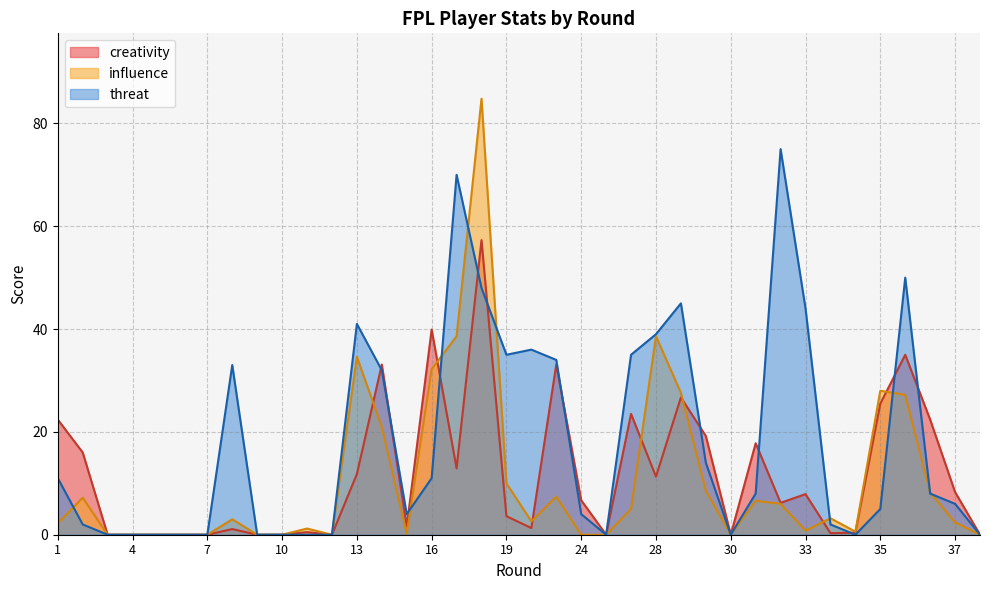

In threat, how many points are higher than both neighbors (excluding endpoints)?

7